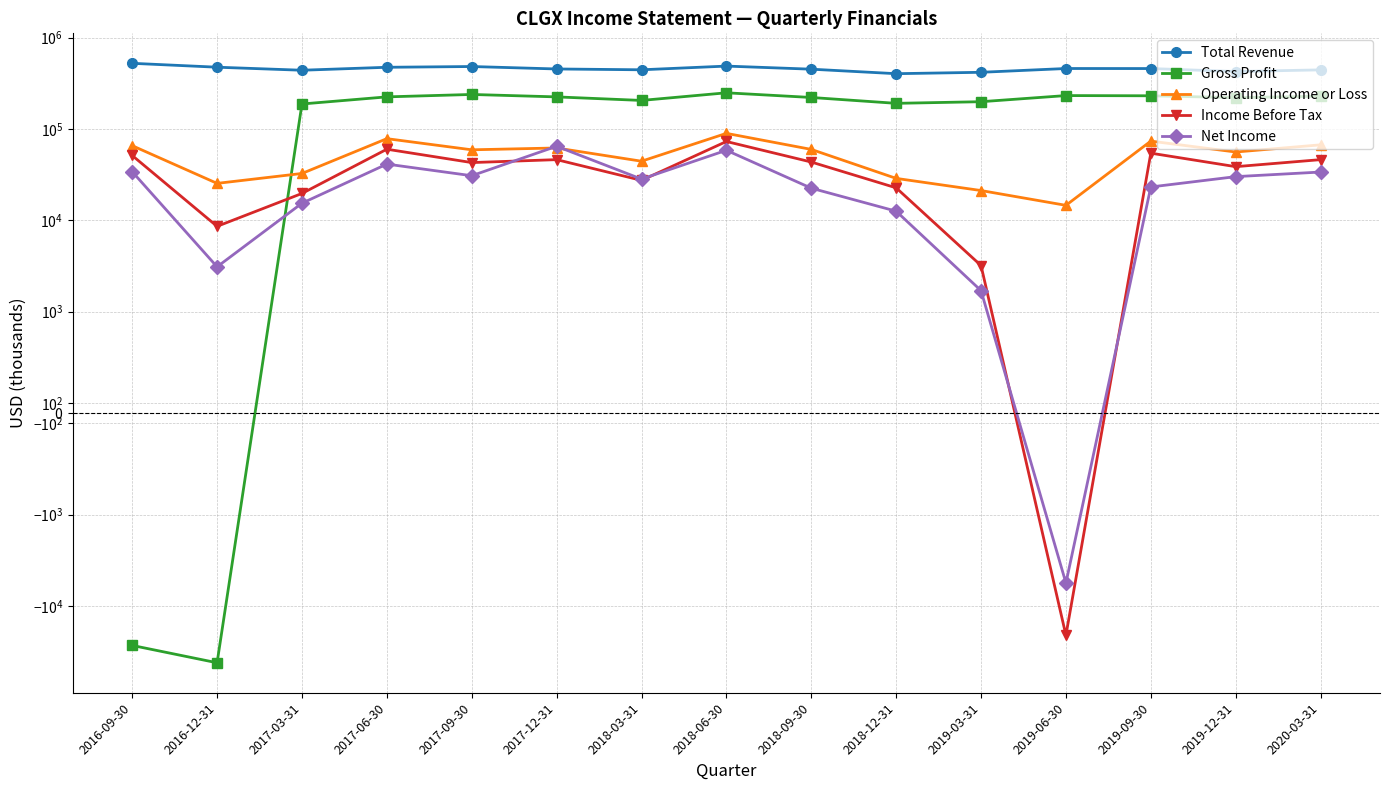

What is the difference between the second highest and minimum values in the Gross Profit series?

280700